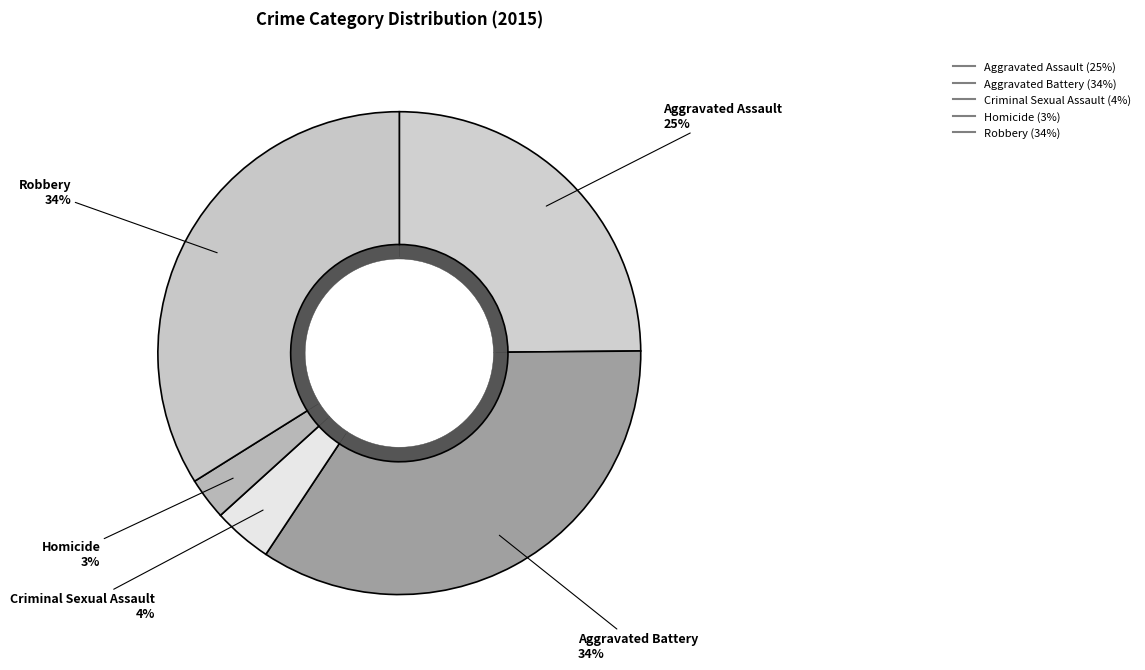

Count the number of slices in the pie.

5